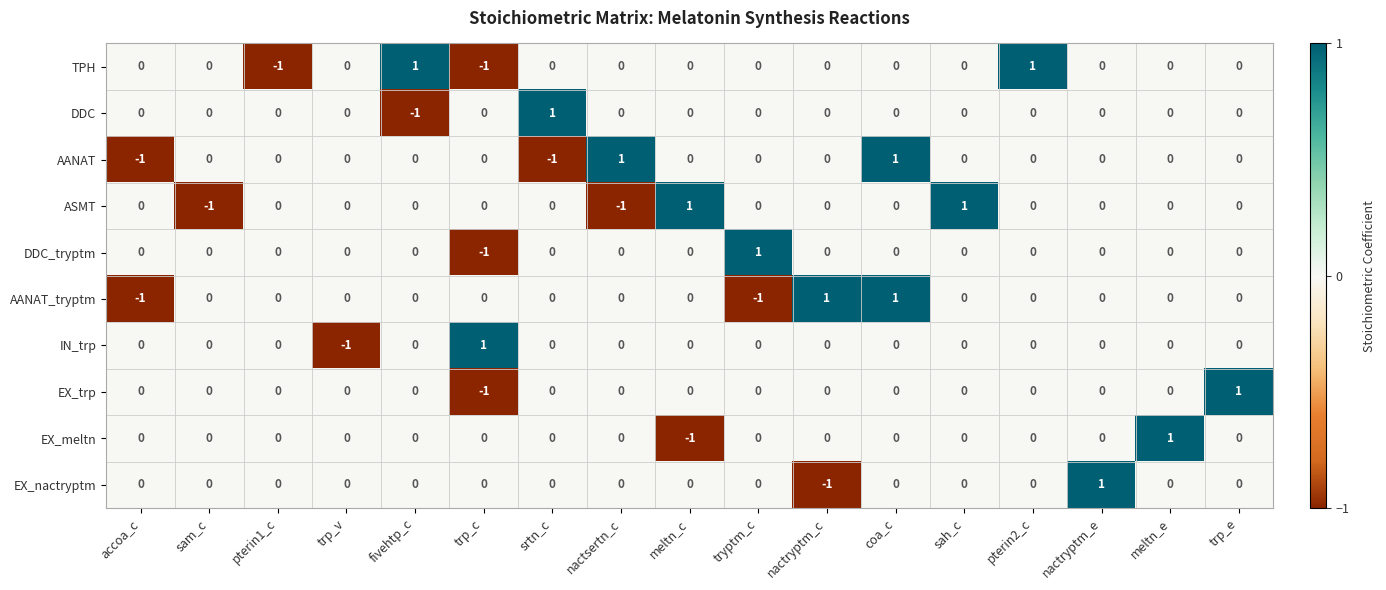

At which category is the sum across all series the highest?

coa_c